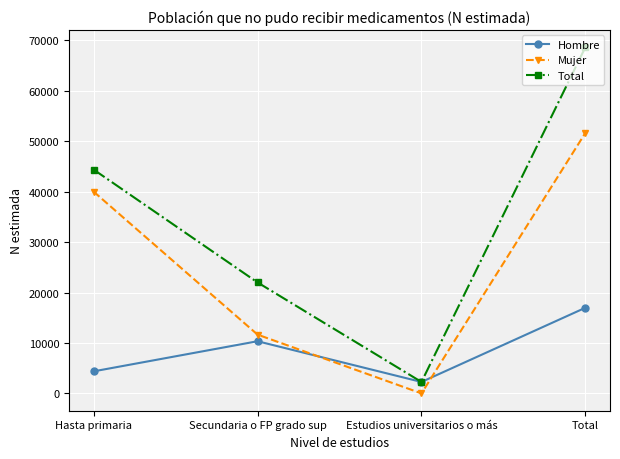

The value of Mujer at Secundaria o FP grado sup is 11656. True or false?

True